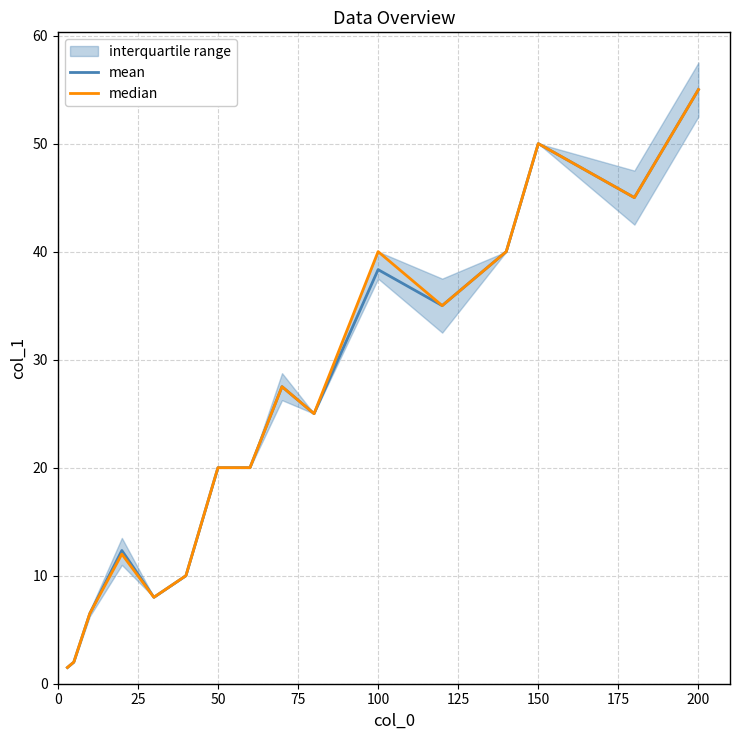

Does the chart have visible grid lines?

Yes